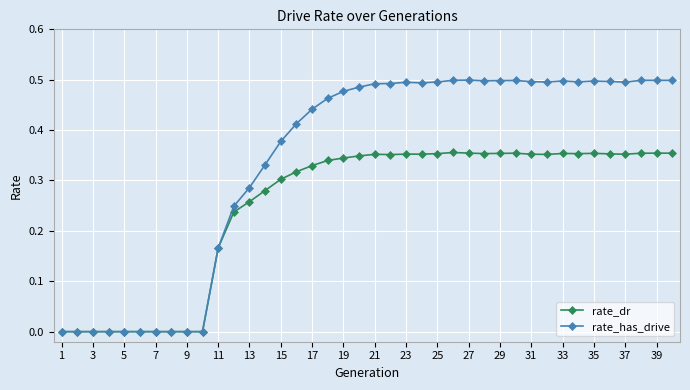

Which series has the largest total across all categories?

rate_has_drive